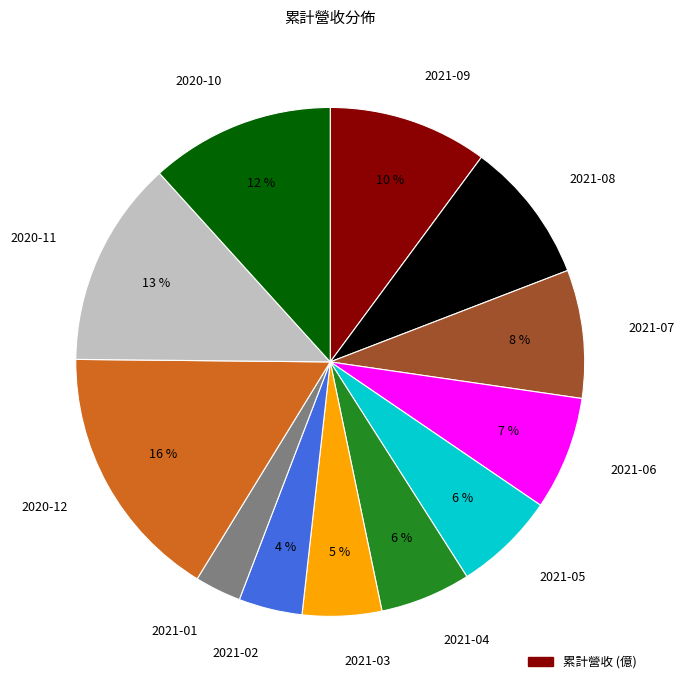

To the nearest percent, what portion does 2021-03 represent?

5%